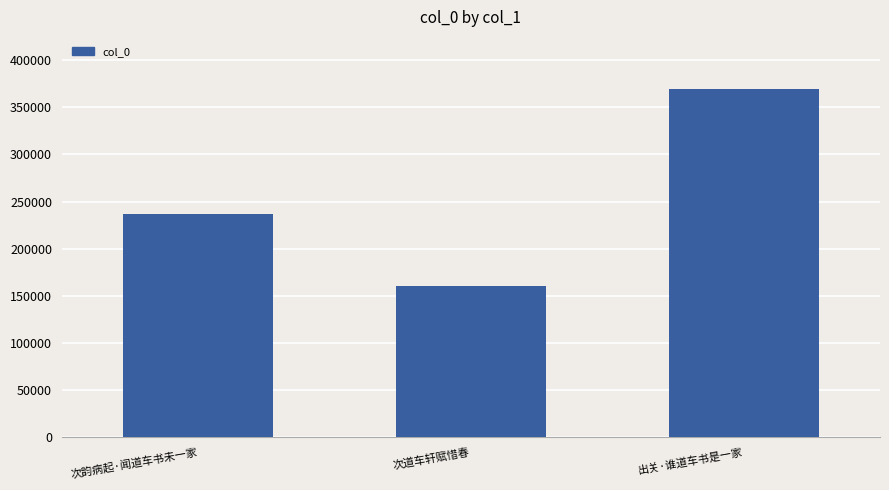

How many values are between 159898 and 369223?

3